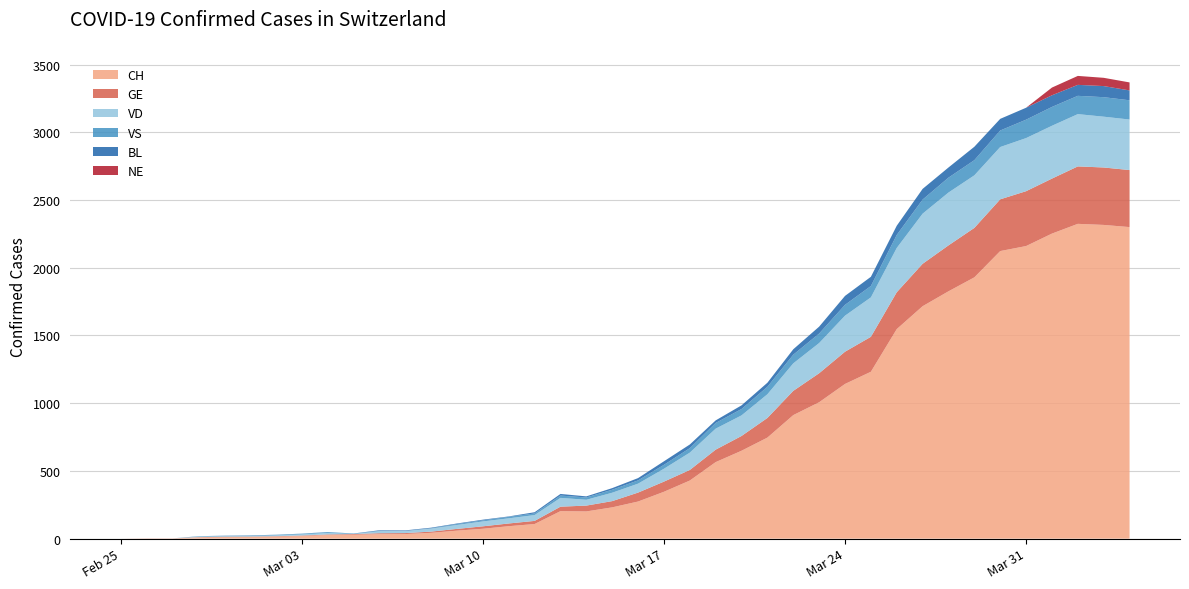

Reading left to right, transcribe all the data shown in this chart.

CH: 2020-02-25=0	2020-02-26=1	2020-02-27=1	2020-02-28=9	2020-02-29=11	2020-03-01=12	2020-03-02=15	2020-03-03=19	2020-03-04=27	2020-03-05=29	2020-03-06=33	2020-03-07=34	2020-03-08=43	2020-03-09=59	2020-03-10=73	2020-03-11=92	2020-03-12=108	2020-03-13=203	2020-03-14=201	2020-03-15=231	2020-03-16=274	2020-03-17=346	2020-03-18=429	2020-03-19=565	2020-03-20=649	2020-03-21=746	2020-03-22=912	2020-03-23=1007	2020-03-24=1142	2020-03-25=1232	2020-03-26=1547	2020-03-27=1716	2020-03-28=1826	2020-03-29=1929	2020-03-30=2123	2020-03-31=2160	2020-04-01=2252	2020-04-02=2324	2020-04-03=2316	2020-04-04=2300
GE: 2020-02-25=0	2020-02-26=1	2020-02-27=1	2020-02-28=2	2020-02-29=3	2020-03-01=3	2020-03-02=3	2020-03-03=4	2020-03-04=4	2020-03-05=5	2020-03-06=7	2020-03-07=7	2020-03-08=9	2020-03-09=13	2020-03-10=18	2020-03-11=20	2020-03-12=23	2020-03-13=33	2020-03-14=43	2020-03-15=46	2020-03-16=66	2020-03-17=75	2020-03-18=78	2020-03-19=92	2020-03-20=109	2020-03-21=145	2020-03-22=179	2020-03-23=214	2020-03-24=238	2020-03-25=258	2020-03-26=272	2020-03-27=313	2020-03-28=339	2020-03-29=365	2020-03-30=382	2020-03-31=405	2020-04-01=406	2020-04-02=424	2020-04-03=424	2020-04-04=421
VD: 2020-02-25=0	2020-02-26=0	2020-02-27=0	2020-02-28=4	2020-02-29=4	2020-03-01=4	2020-03-02=6	2020-03-03=8	2020-03-04=11	2020-03-05=0	2020-03-06=15	2020-03-07=16	2020-03-08=22	2020-03-09=29	2020-03-10=36	2020-03-11=38	2020-03-12=43	2020-03-13=65	2020-03-14=43	2020-03-15=62	2020-03-16=66	2020-03-17=95	2020-03-18=128	2020-03-19=155	2020-03-20=152	2020-03-21=175	2020-03-22=203	2020-03-23=223	2020-03-24=266	2020-03-25=291	2020-03-26=327	2020-03-27=370	2020-03-28=390	2020-03-29=388	2020-03-30=386	2020-03-31=392	2020-04-01=390	2020-04-02=386	2020-04-03=375	2020-04-04=373
VS: 2020-02-25=0	2020-02-26=0	2020-02-27=0	2020-02-28=3	2020-02-29=3	2020-03-01=4	2020-03-02=4	2020-03-03=5	2020-03-04=6	2020-03-05=3	2020-03-06=3	2020-03-07=0	2020-03-08=3	2020-03-09=7	2020-03-10=8	2020-03-11=11	2020-03-12=12	2020-03-13=17	2020-03-14=17	2020-03-15=22	2020-03-16=24	2020-03-17=29	2020-03-18=33	2020-03-19=42	2020-03-20=47	2020-03-21=55	2020-03-22=64	2020-03-23=70	2020-03-24=80	2020-03-25=84	2020-03-26=96	2020-03-27=104	2020-03-28=110	2020-03-29=112	2020-03-30=122	2020-03-31=136	2020-04-01=139	2020-04-02=135	2020-04-03=144	2020-04-04=142
BL: 2020-02-25=0	2020-02-26=0	2020-02-27=0	2020-02-28=0	2020-02-29=1	2020-03-01=1	2020-03-02=1	2020-03-03=1	2020-03-04=1	2020-03-05=1	2020-03-06=4	2020-03-07=4	2020-03-08=4	2020-03-09=4	2020-03-10=5	2020-03-11=3	2020-03-12=9	2020-03-13=12	2020-03-14=8	2020-03-15=12	2020-03-16=17	2020-03-17=26	2020-03-18=27	2020-03-19=19	2020-03-20=27	2020-03-21=30	2020-03-22=40	2020-03-23=51	2020-03-24=66	2020-03-25=68	2020-03-26=68	2020-03-27=79	2020-03-28=75	2020-03-29=99	2020-03-30=86	2020-03-31=88	2020-04-01=86	2020-04-02=81	2020-04-03=82	2020-04-04=73
NE: 2020-02-25=0	2020-02-26=0	2020-02-27=0	2020-02-28=0	2020-02-29=0	2020-03-01=0	2020-03-02=0	2020-03-03=0	2020-03-04=0	2020-03-05=0	2020-03-06=0	2020-03-07=0	2020-03-08=0	2020-03-09=0	2020-03-10=0	2020-03-11=0	2020-03-12=0	2020-03-13=0	2020-03-14=0	2020-03-15=0	2020-03-16=0	2020-03-17=0	2020-03-18=0	2020-03-19=0	2020-03-20=0	2020-03-21=0	2020-03-22=0	2020-03-23=0	2020-03-24=0	2020-03-25=0	2020-03-26=0	2020-03-27=0	2020-03-28=0	2020-03-29=0	2020-03-30=0	2020-03-31=0	2020-04-01=57	2020-04-02=66	2020-04-03=61	2020-04-04=59